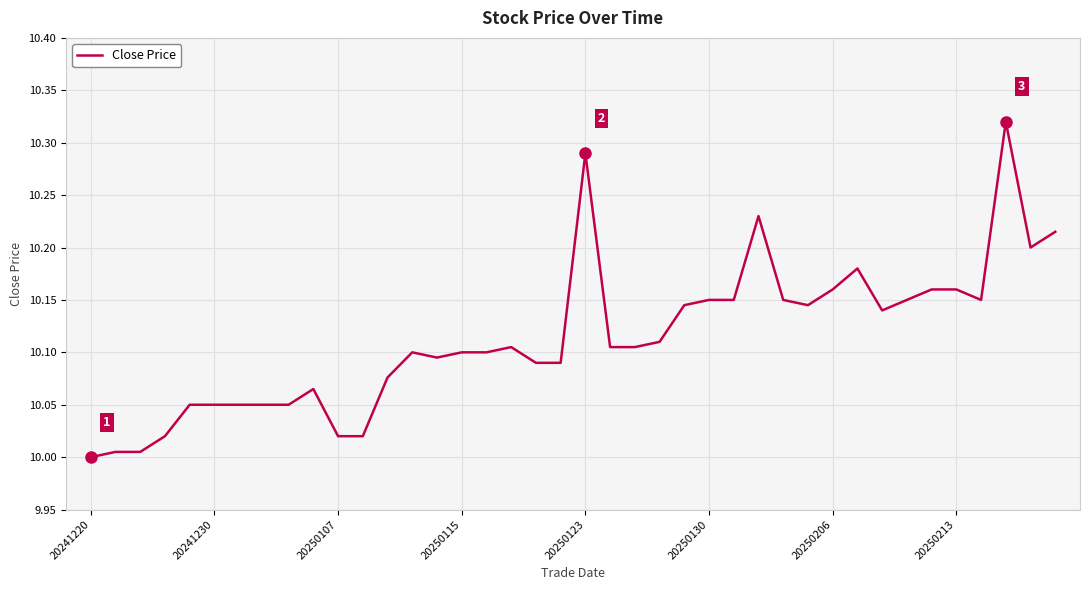

Between 20250115 and 20250206, which is larger?

20250206